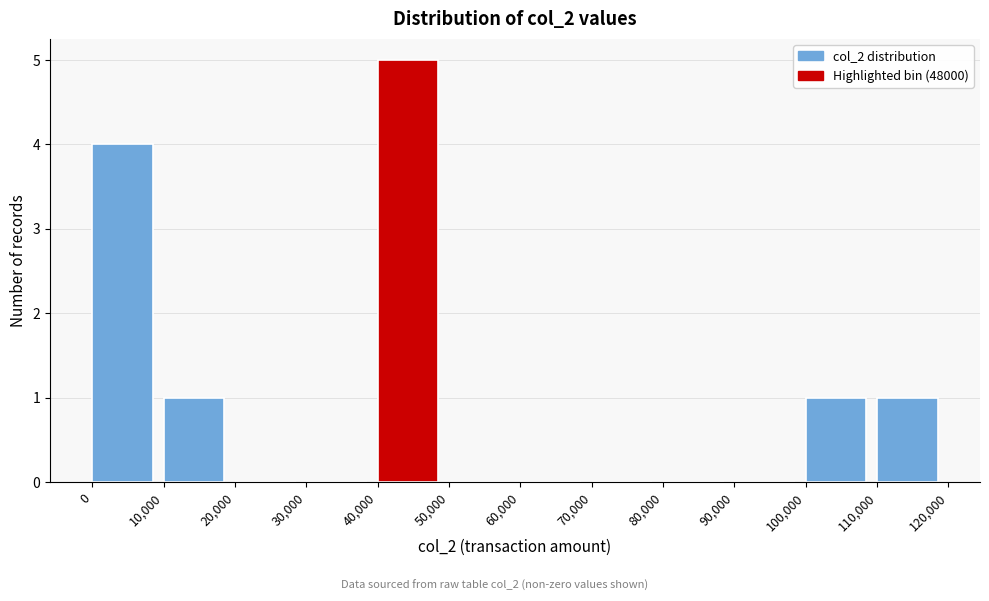

Reading left to right, transcribe this chart: for each bar, give the range it covers on the x-axis and its height. The values are not printed on the chart, so give them approximately, as read against the axis.

0 to 10,000: 4
10,000 to 20,000: 1
20,000 to 30,000: 0
30,000 to 40,000: 0
40,000 to 50,000: 5
50,000 to 60,000: 0
60,000 to 70,000: 0
70,000 to 80,000: 0
80,000 to 90,000: 0
90,000 to 100,000: 0
100,000 to 110,000: 1
110,000 to 120,000: 1